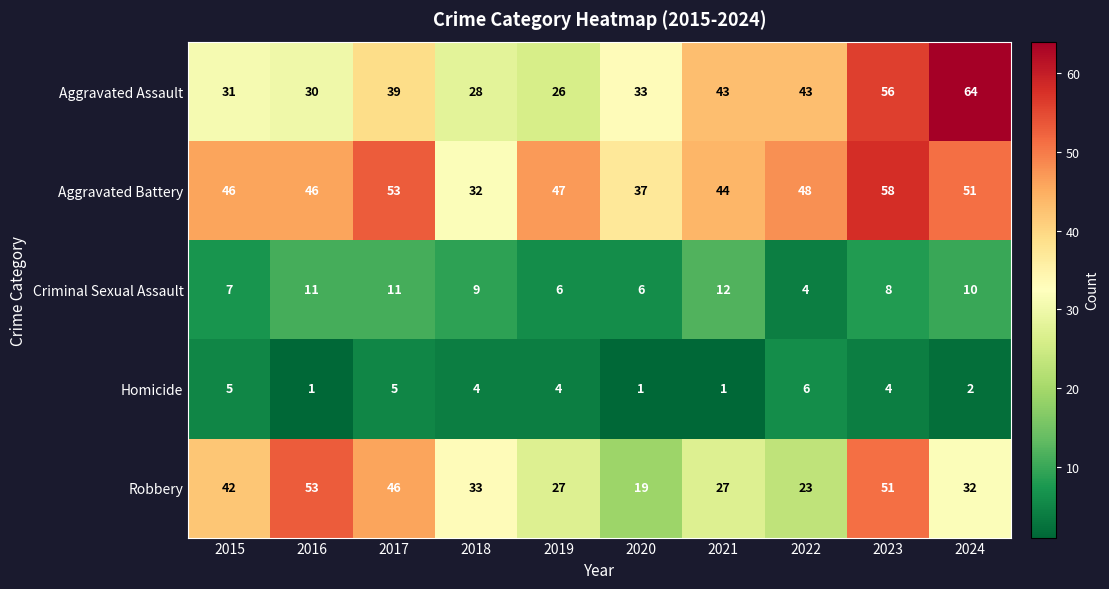

What is the minimum value shown in the chart?

1